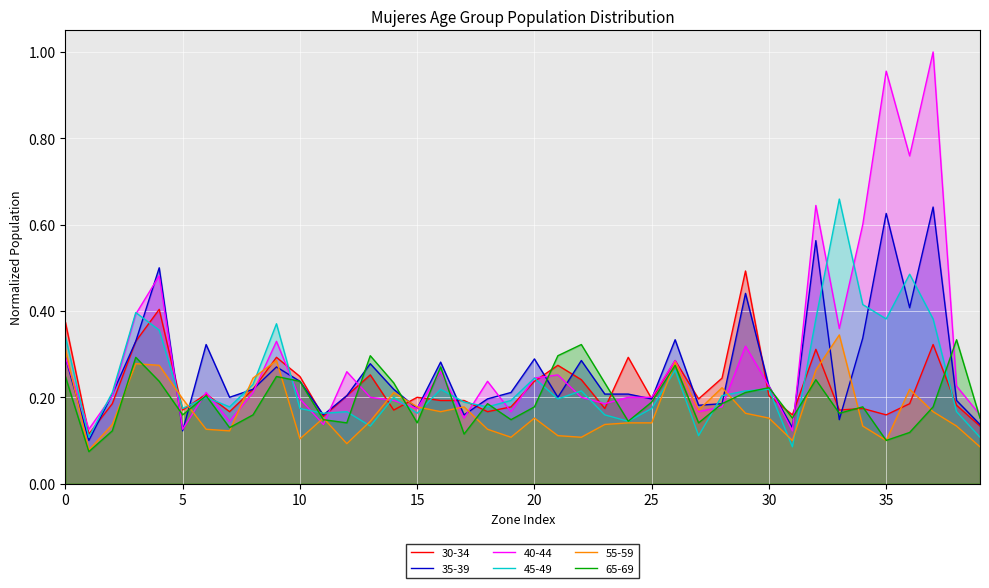

Rank the series by their maximum value, from highest to lowest.

40-44, 45-49, 35-39, 30-34, 55-59, 65-69